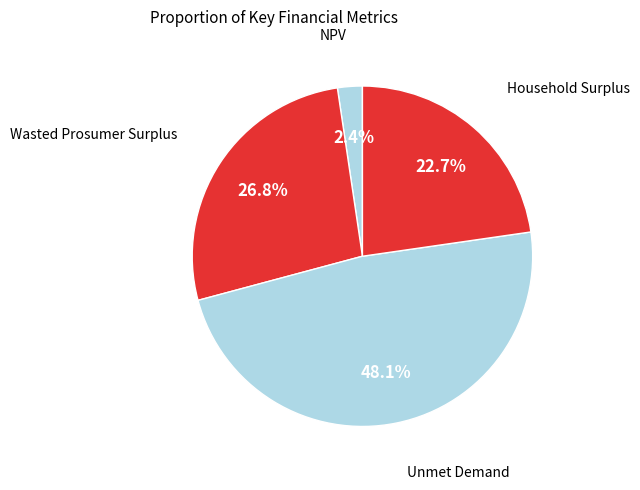

Which slice is the smallest?

NPV